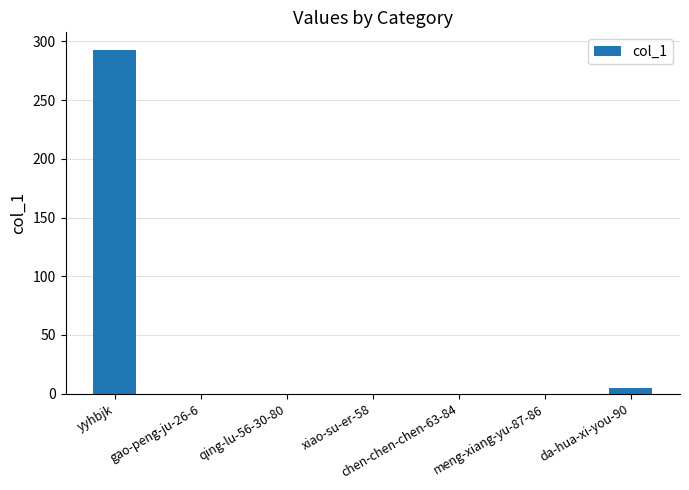

What is the greatest value displayed?

293